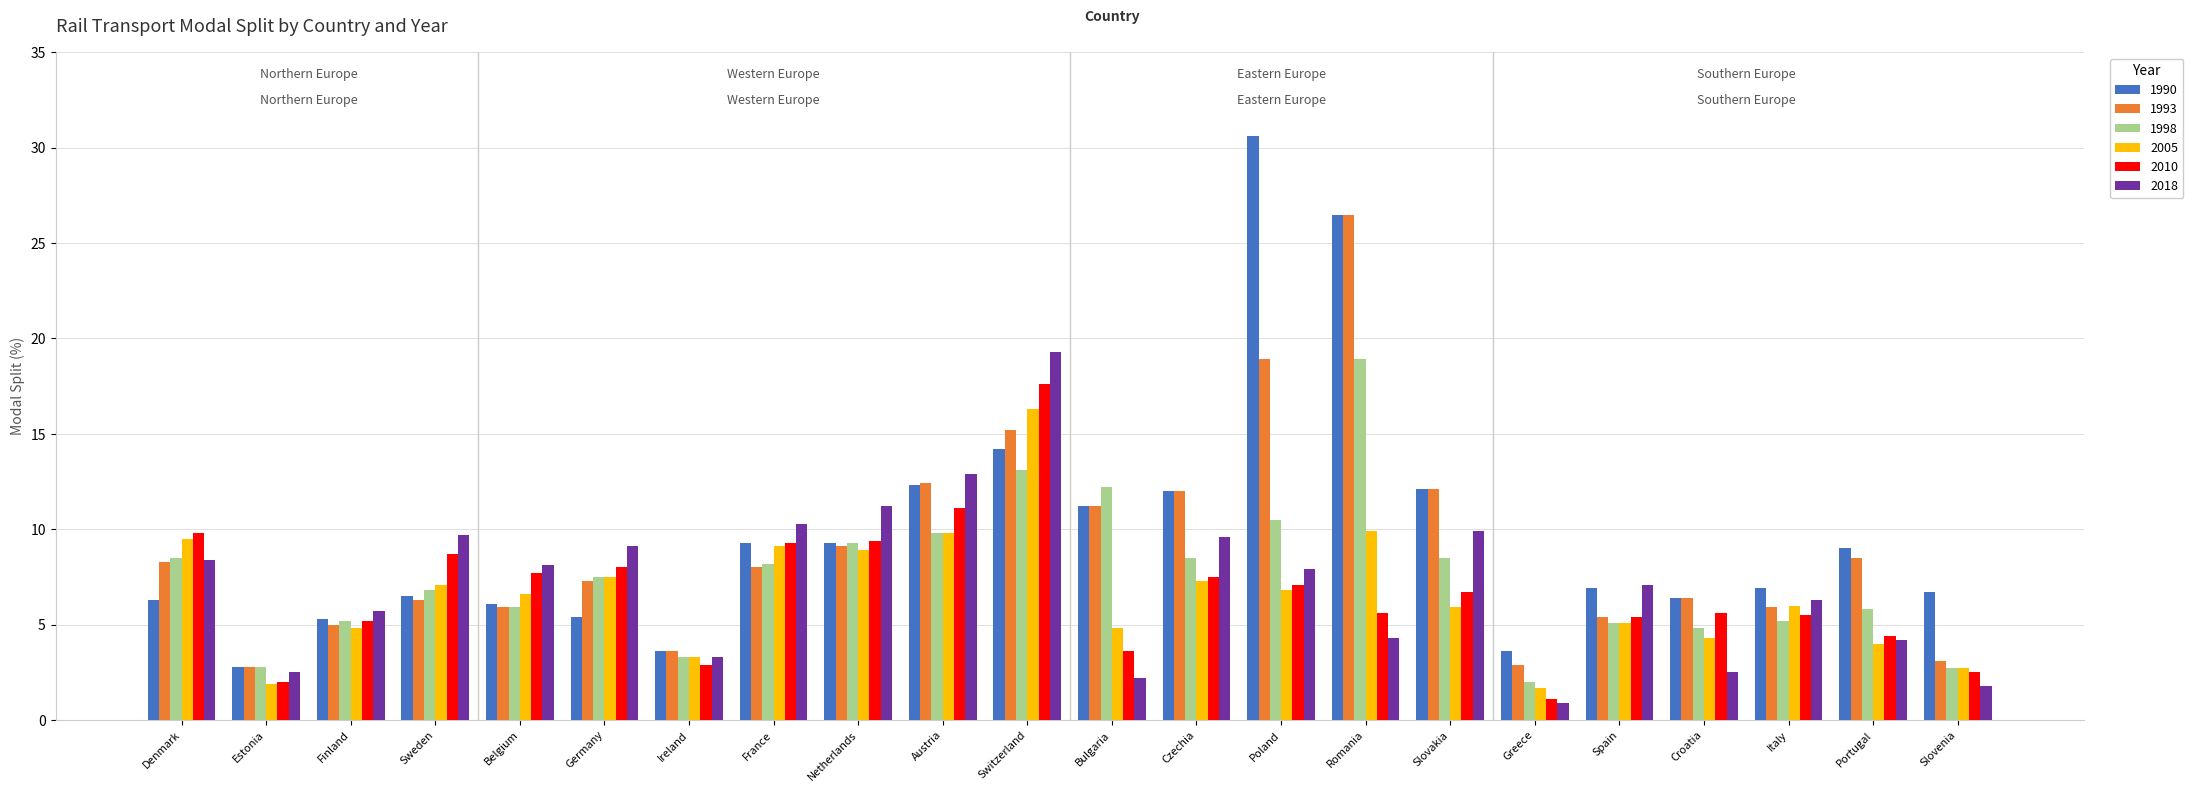

Which series changed the most between Finland and Slovakia?

1993